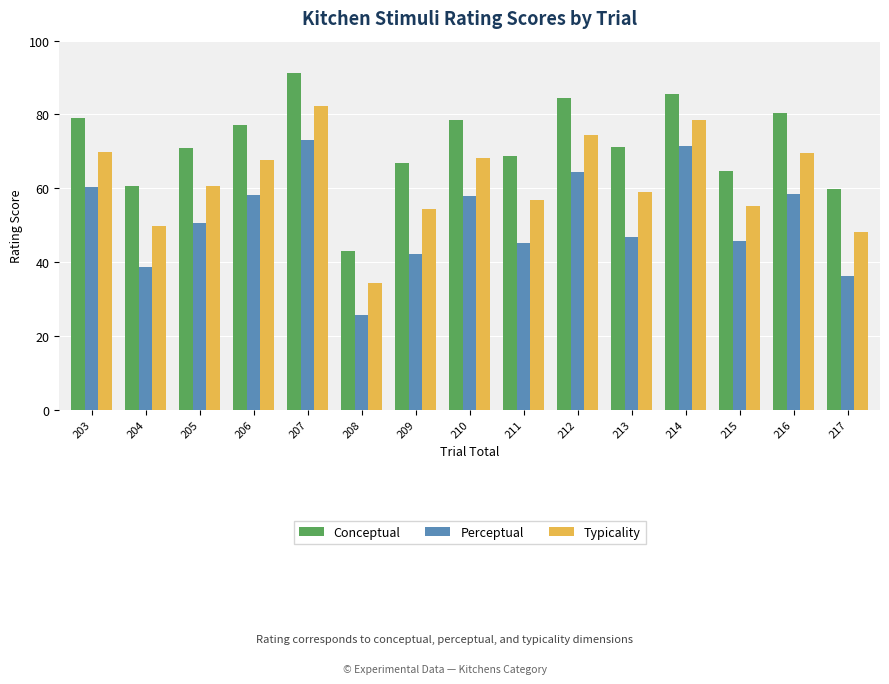

What is the value of the Conceptual bar at the 9th from the left?

68.7